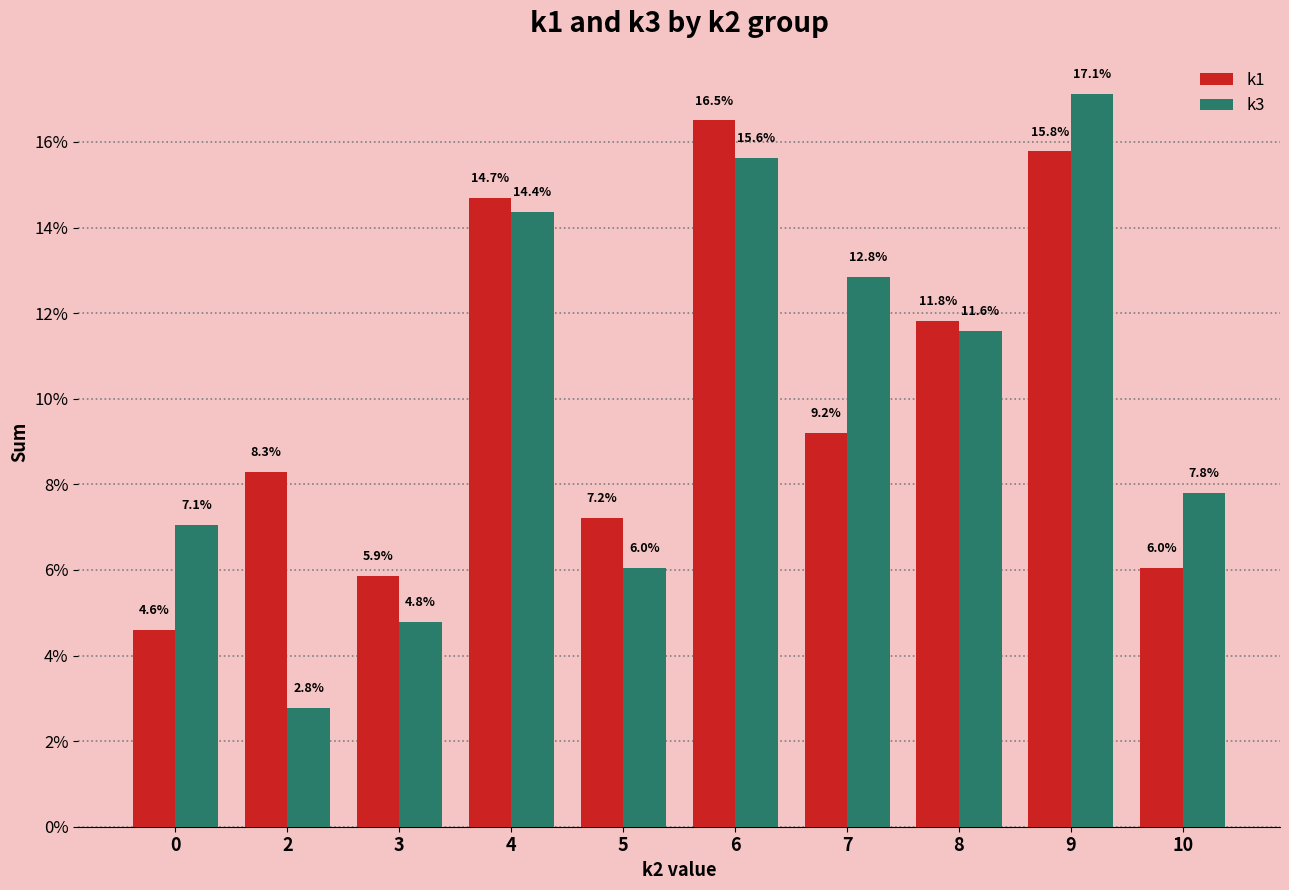

At which category does the chart reach its peak across all series?

9